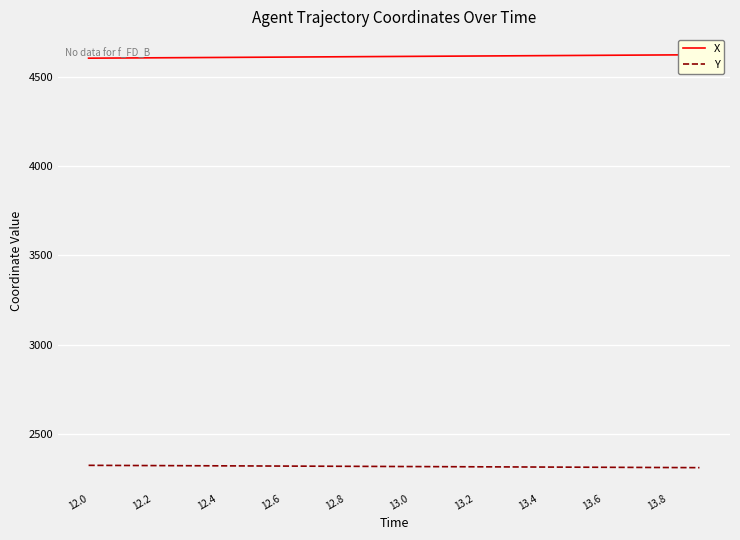

What is the highest value of the Y series?

2325.8